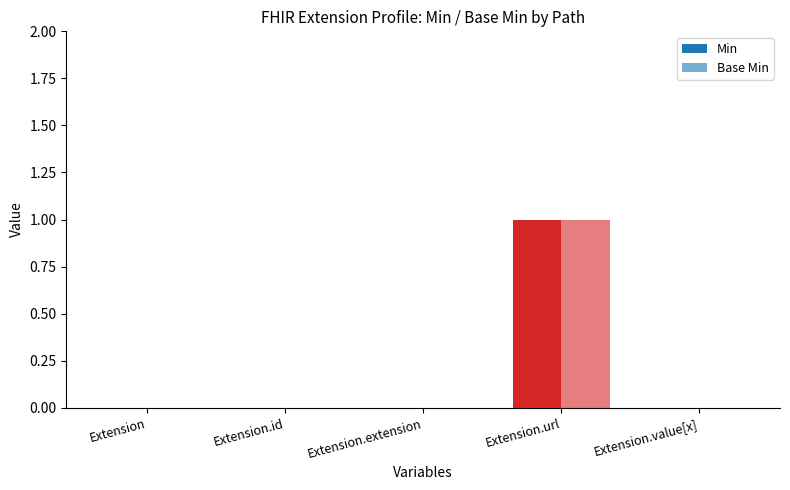

Reading right to left, extract all data points from this chart.

Min: Extension.value[x]=0	Extension.url=1	Extension.extension=0	Extension.id=0	Extension=0
Base Min: Extension.value[x]=0	Extension.url=1	Extension.extension=0	Extension.id=0	Extension=0